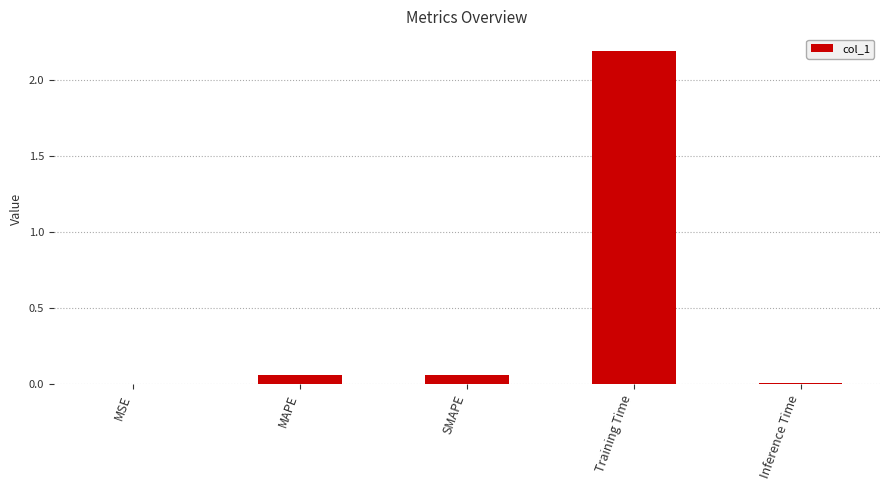

True or false: the data shows 3.1 at Training Time.

False